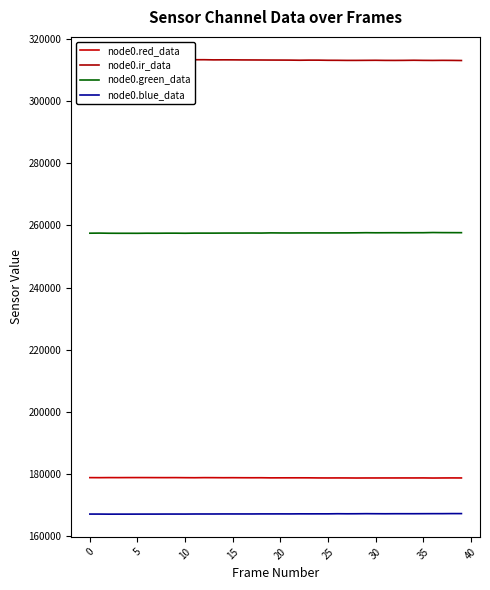

How many distinct data groups are displayed?

4